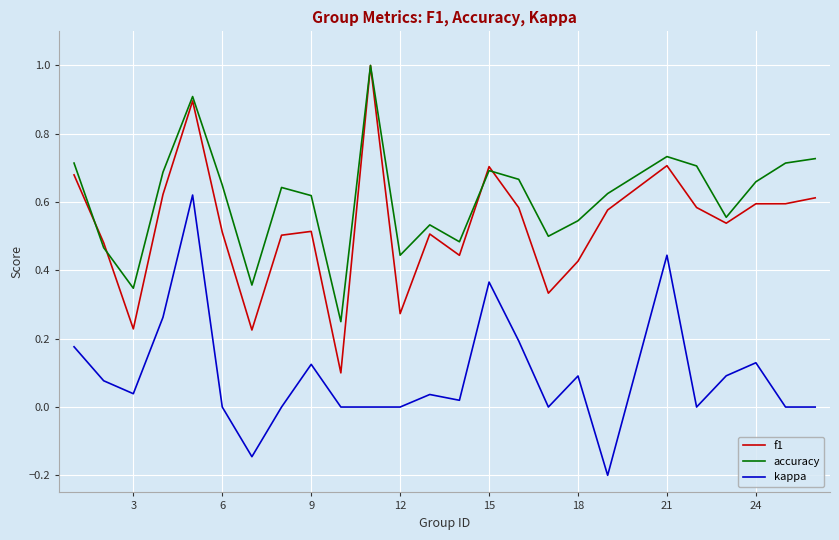

Rank the series by their average value, from highest to lowest.

accuracy, f1, kappa